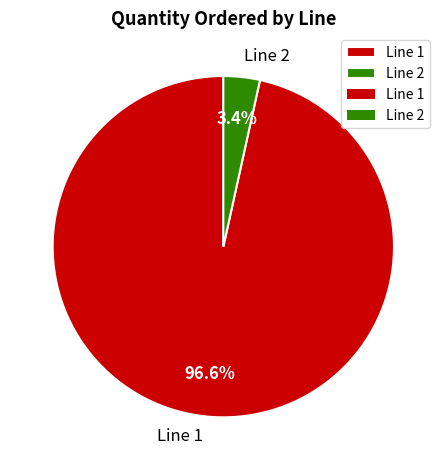

To the nearest percent, what is the difference between the Line 2 and Line 1 slice percentages?

93%